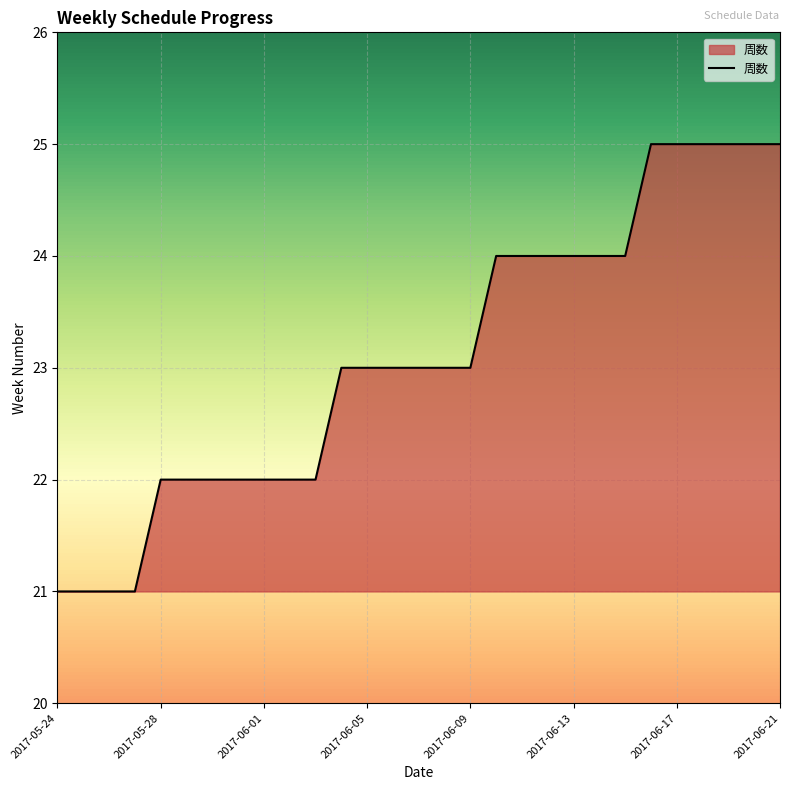

What is the difference between the maximum and minimum values?

4